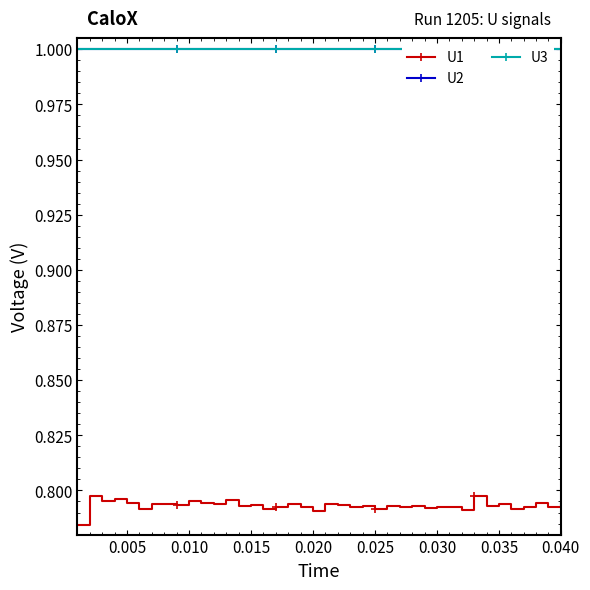

How many U1 values are between 0 and 1?

40